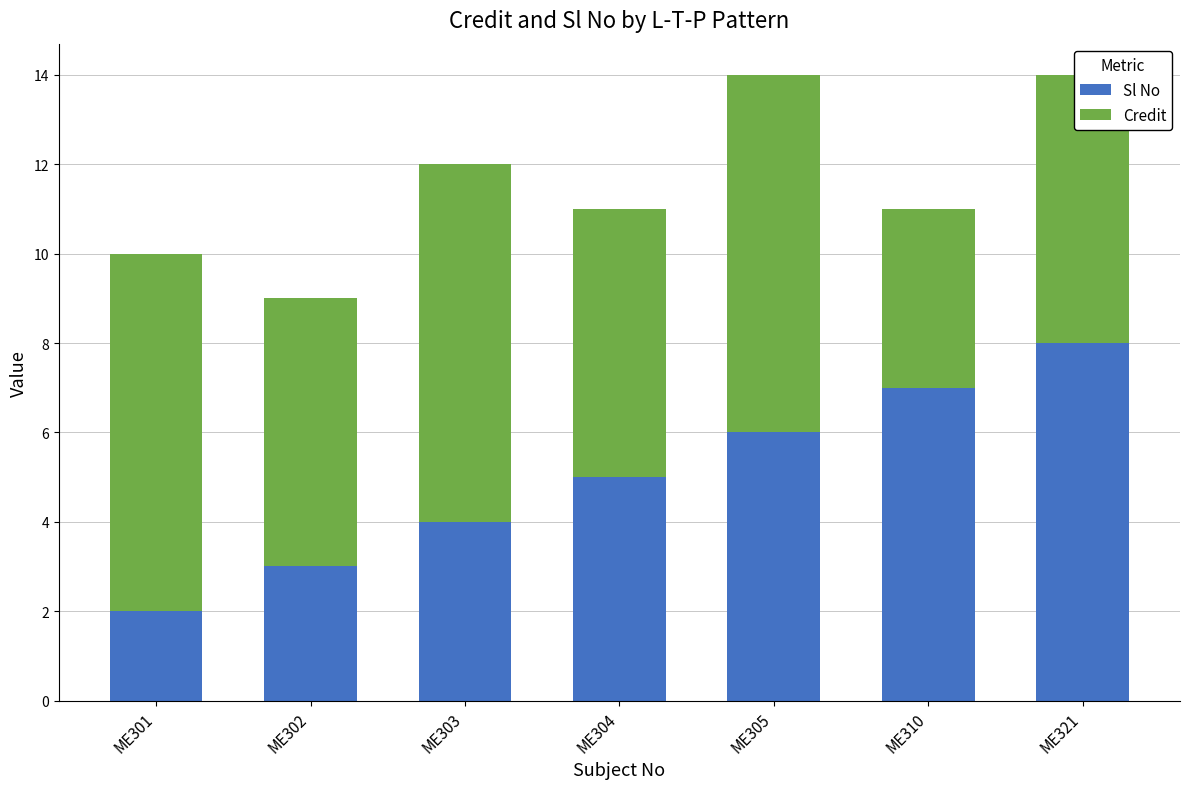

List the labels in order of Sl No value, largest first.

ME321, ME310, ME305, ME304, ME303, ME302, ME301